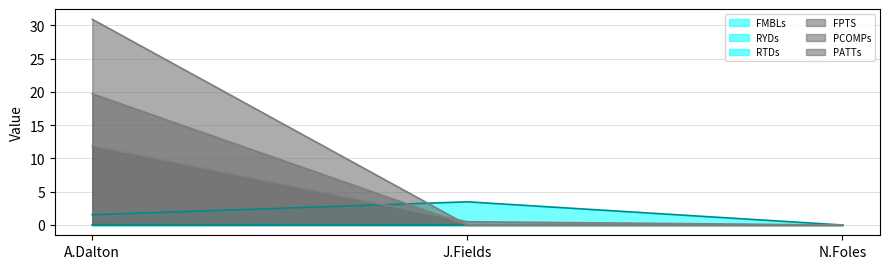

Does the chart have visible grid lines?

Yes